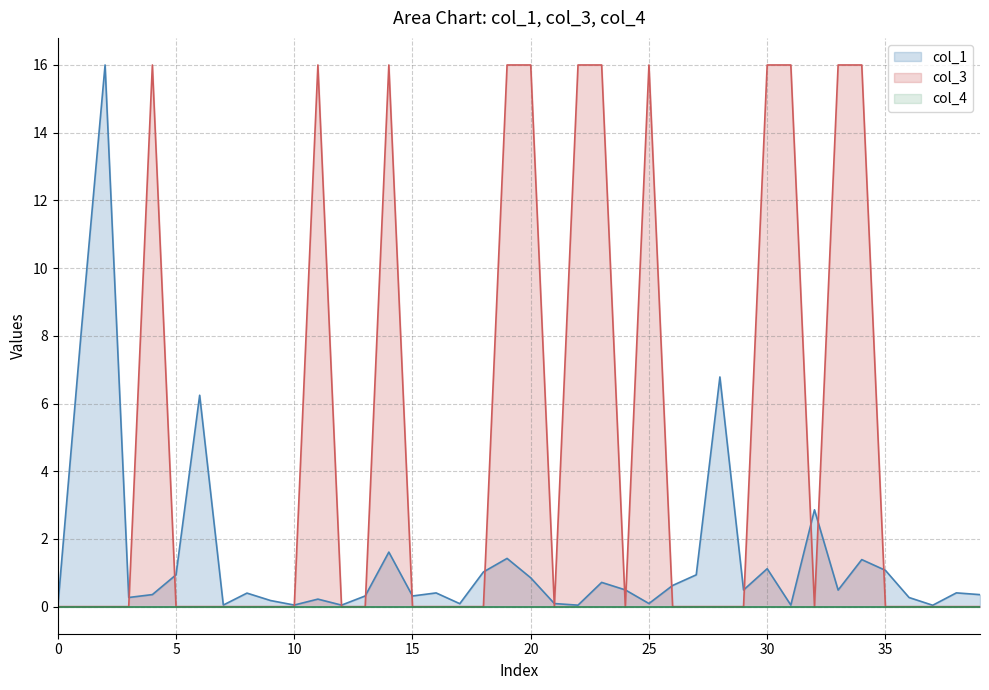

What is the highest value of the col_1 series?

16.0